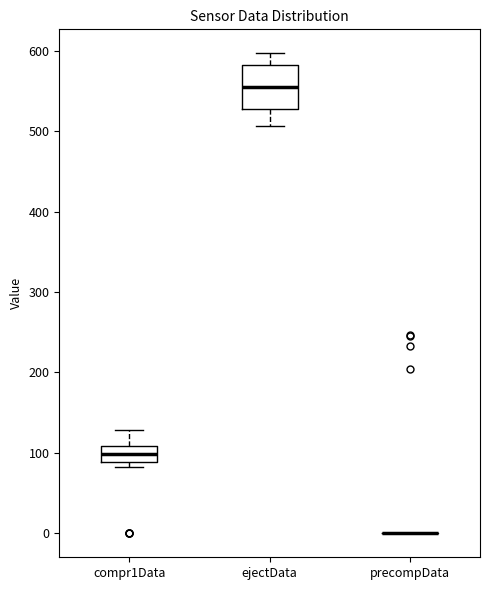

Reading left to right, read every box against the y-axis: the position of its median line, the range the box covers, and the ends of its whiskers. The values are not printed on the chart, so give them approximately, as read against the axis.

compr1Data: median 100, box 90 to 110, whiskers 80 to 130
ejectData: median 560, box 530 to 580, whiskers 510 to 600
precompData: box collapsed to a line at 0, whiskers 0 to 0